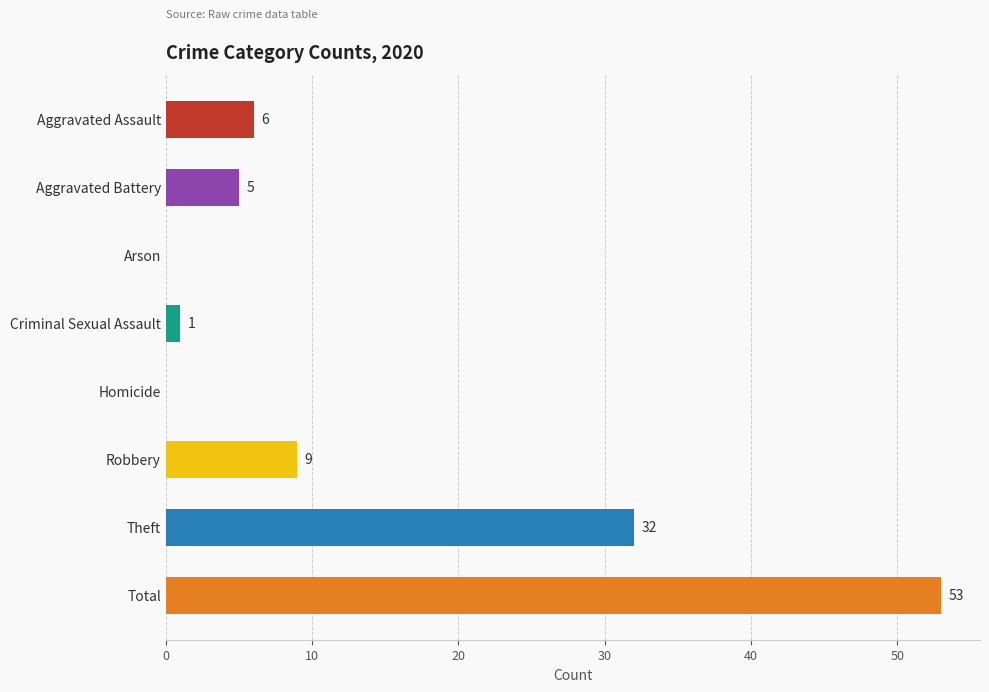

What is the approximate value at Robbery?

9